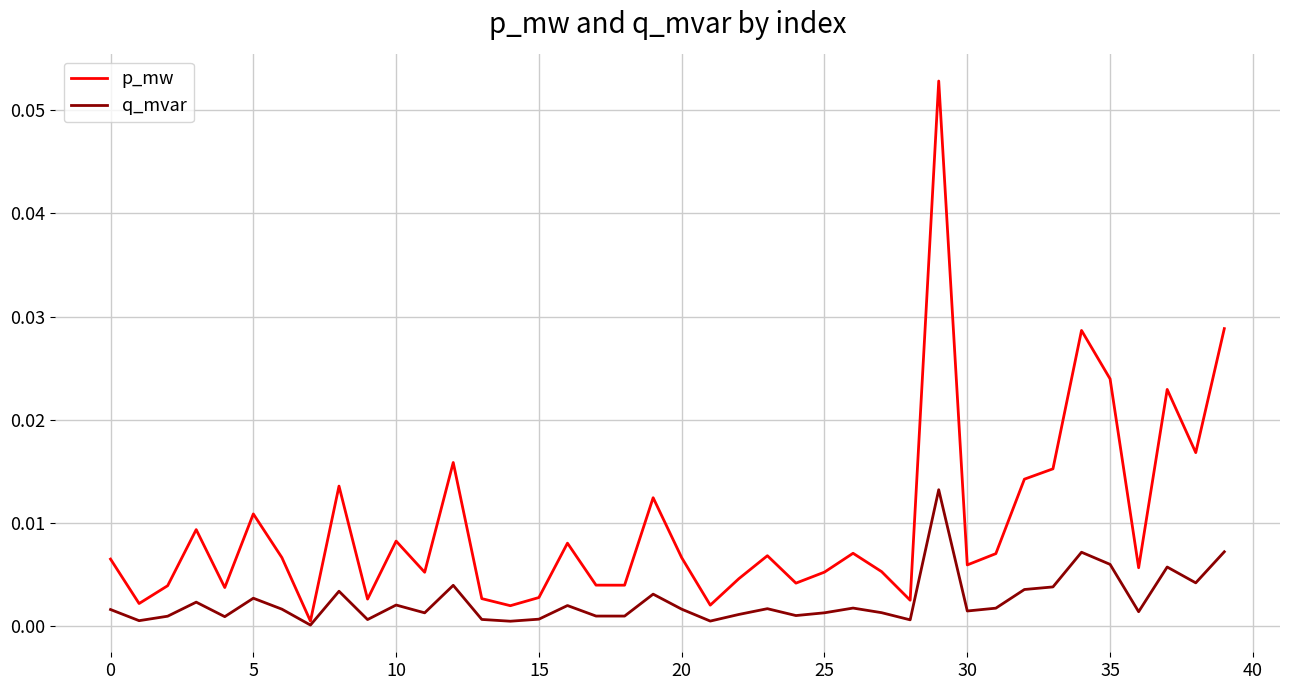

How many interior local peaks does the p_mw series have?

12